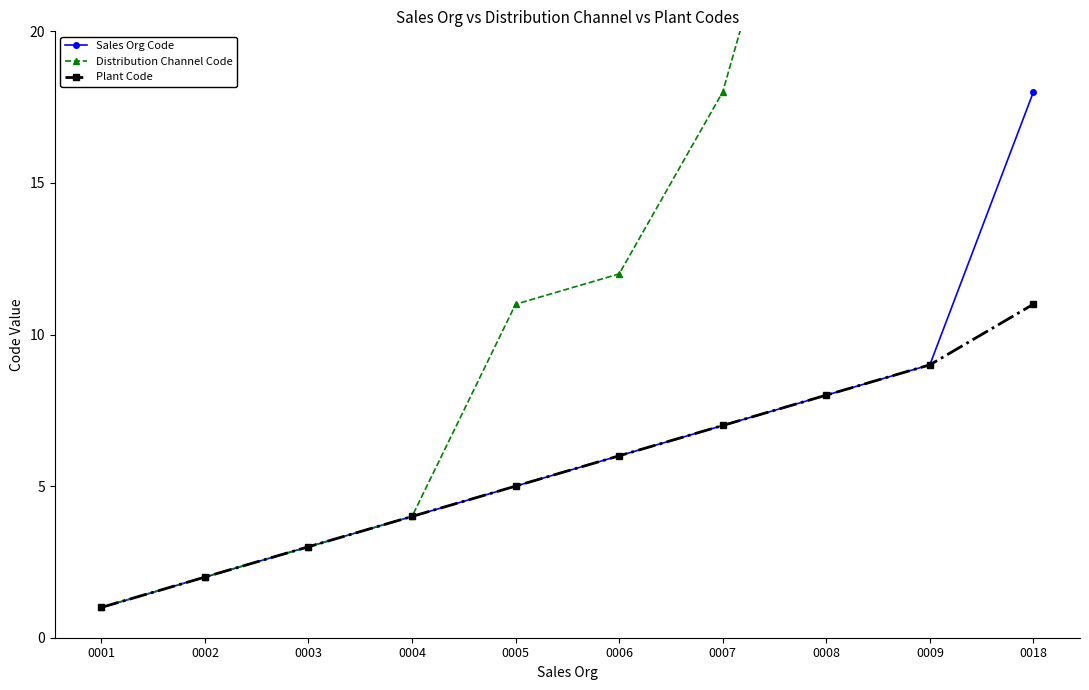

At how many categories does at least one series exceed 38?

2